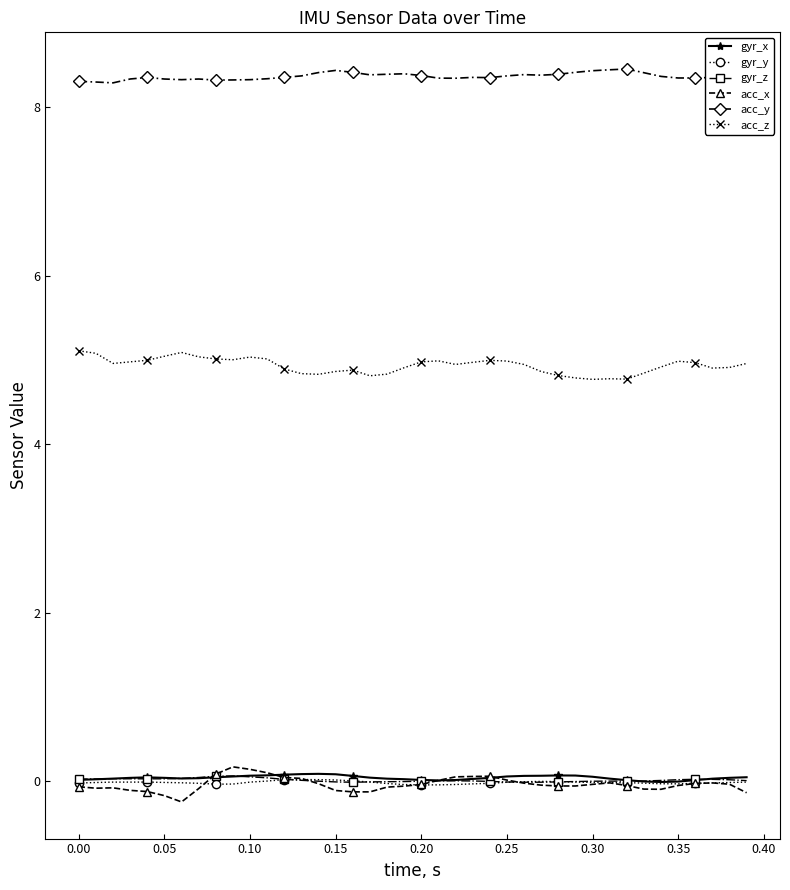

What is the lowest value of the acc_z series?

4.8